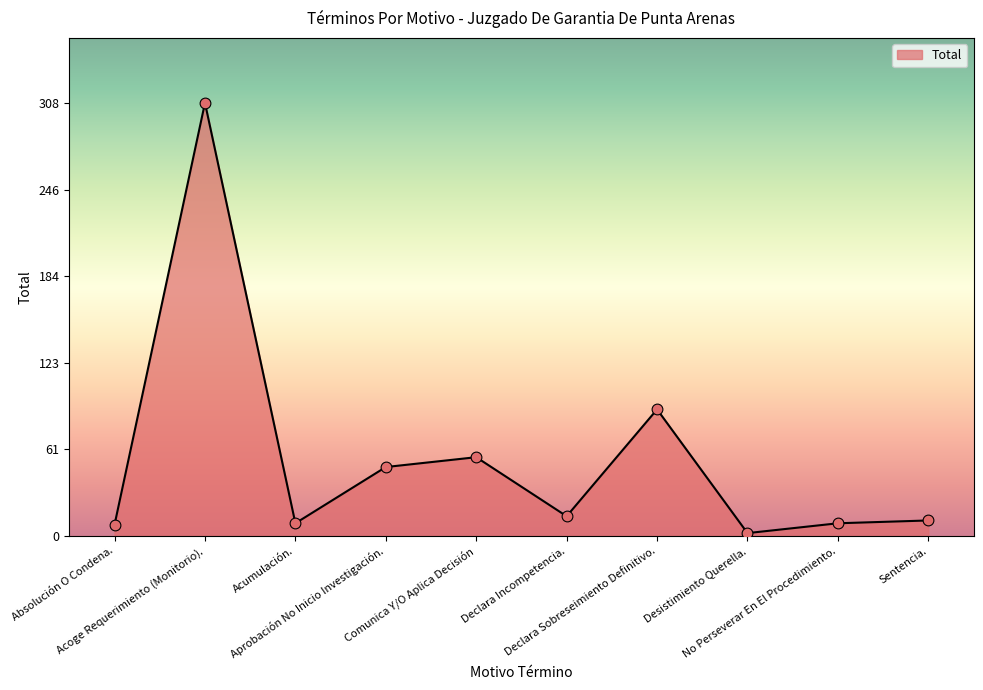

What is the change in value from Aprobación No Inicio Investigación. to Comunica Y/O Aplica Decisión?

+7